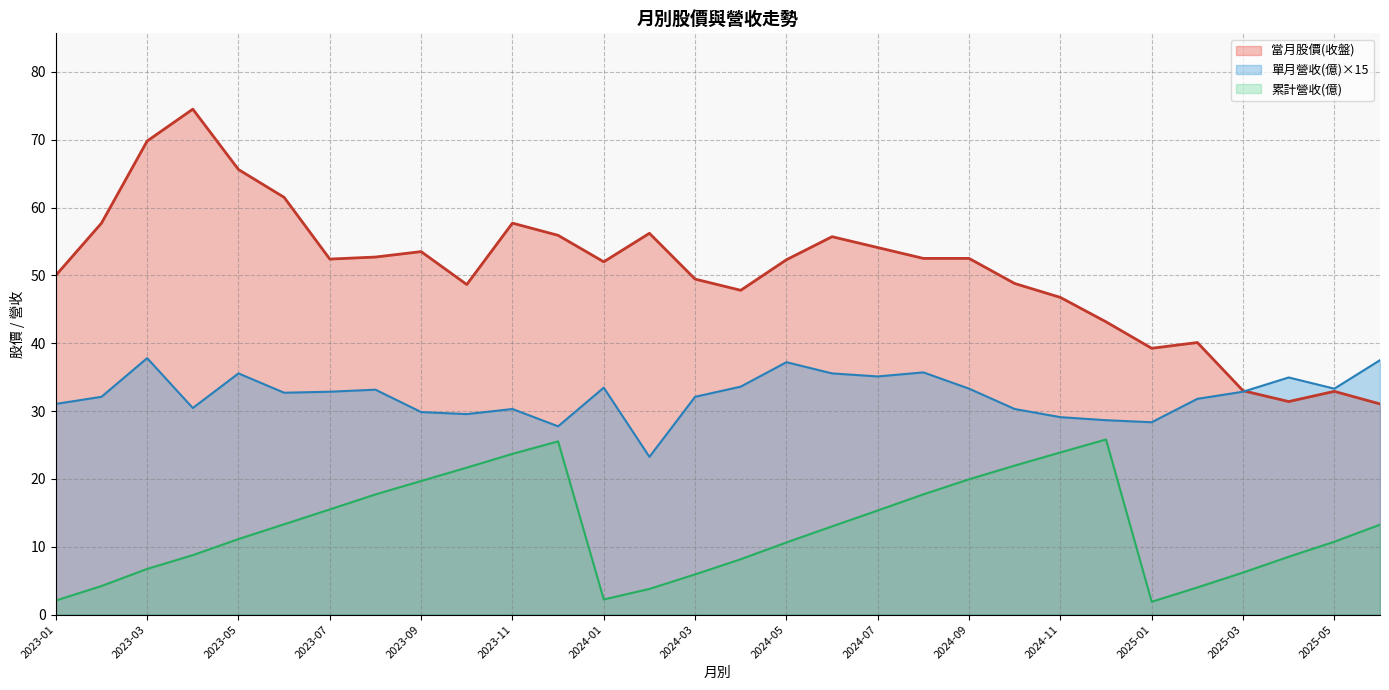

True or false: 單月營收(億) and 累計營收(億) intersect in this chart.

False